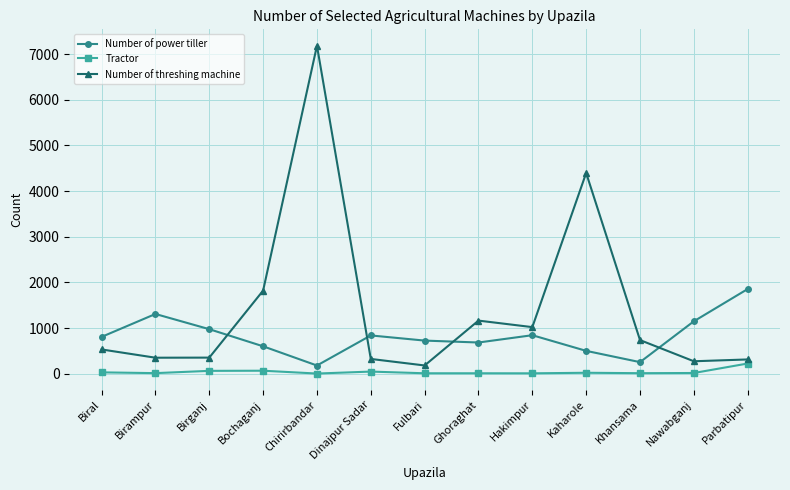

At which label is Number of threshing machine closest to 3682?

Kaharole